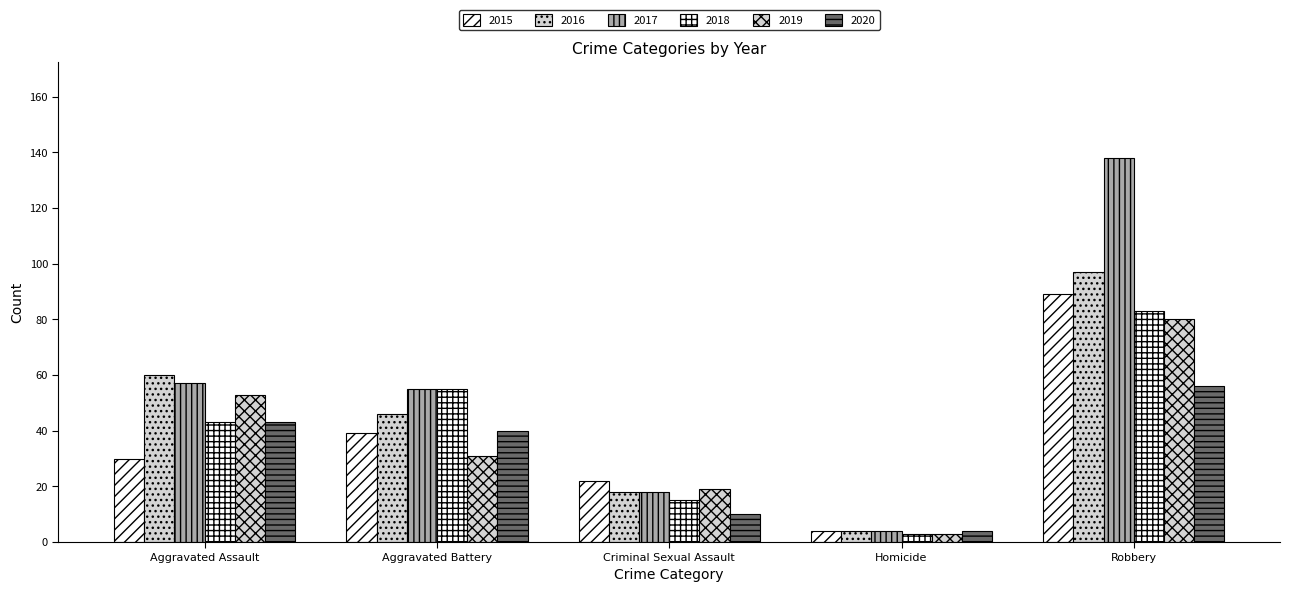

Is it true that 2016 equals 46 at Aggravated Battery?

True